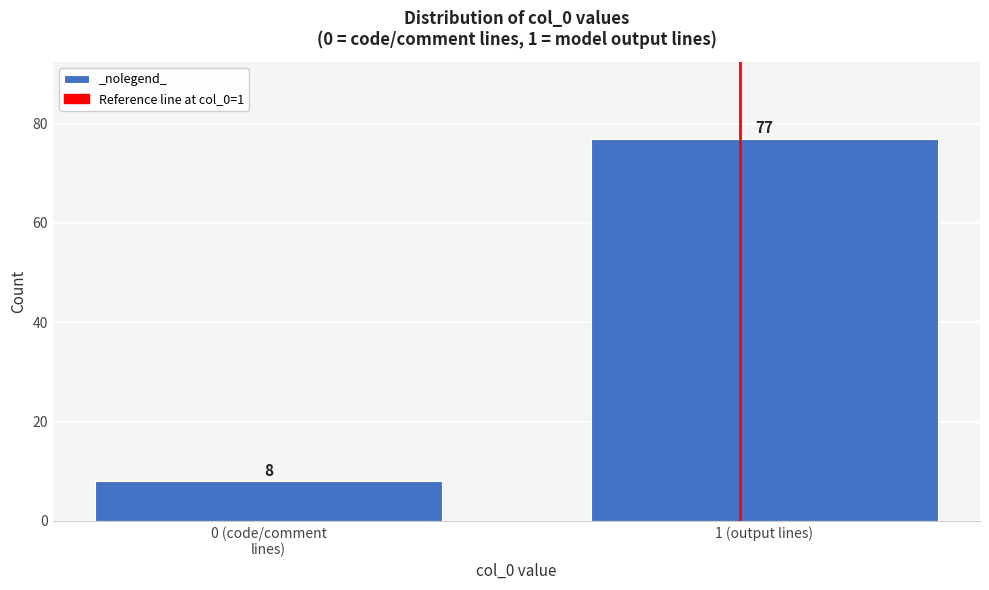

Reading left to right, list all the values displayed in this chart.

8	77